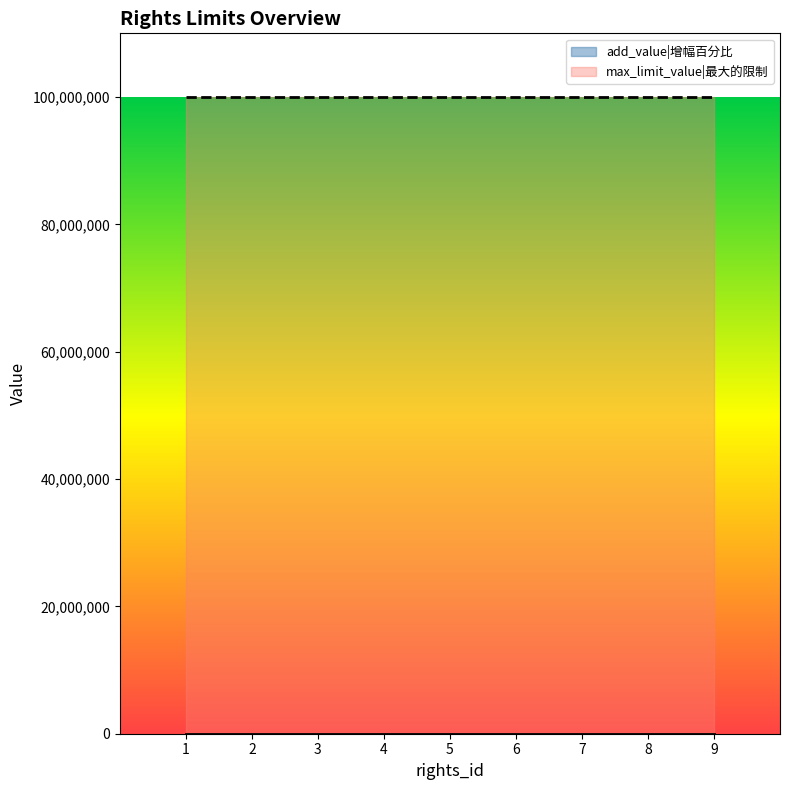

What is the total value across all series at 6?

99999999